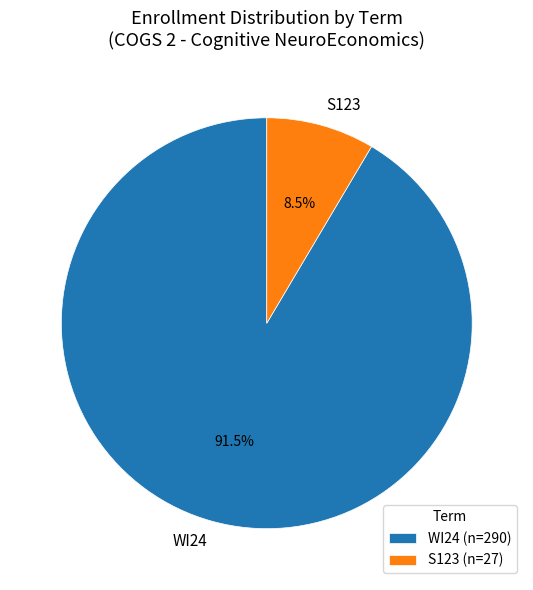

Which category has the smallest portion of the pie?

S123